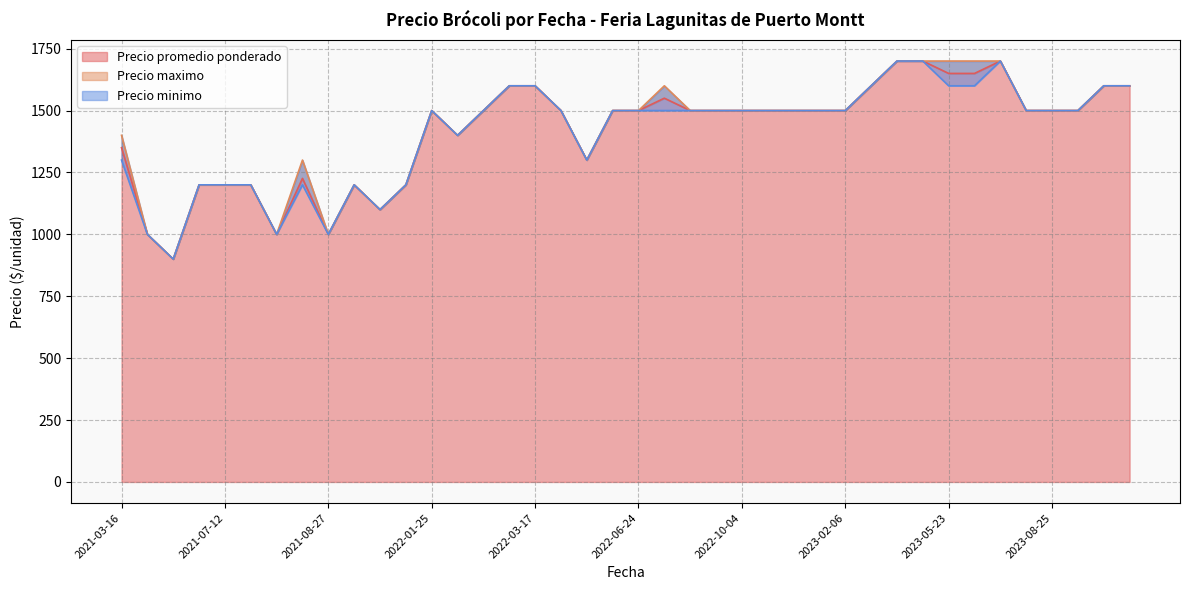

True or false: Precio promedio ponderado has a value of 903 at 2023-05-23.

False